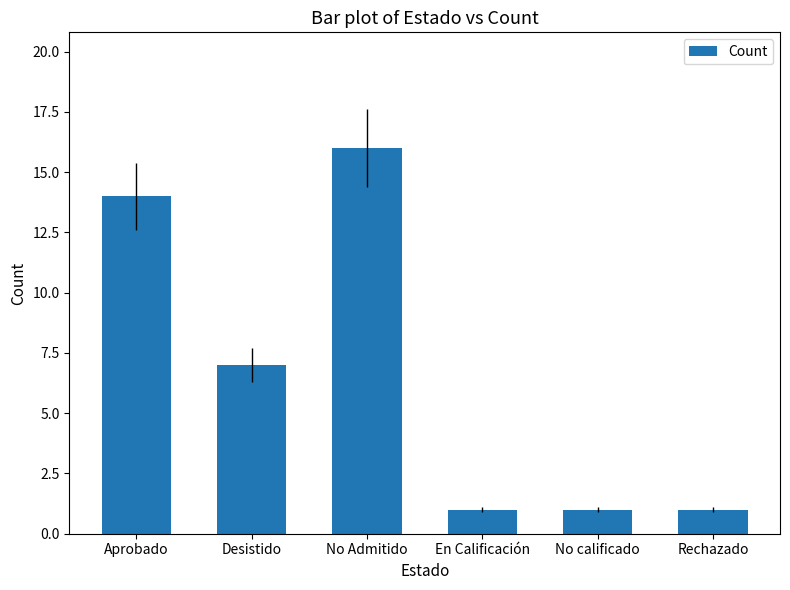

Reading left to right, list all the values displayed in this chart.

Aprobado=14	Desistido=7	No Admitido=16	En Calificación=1	No calificado=1	Rechazado=1